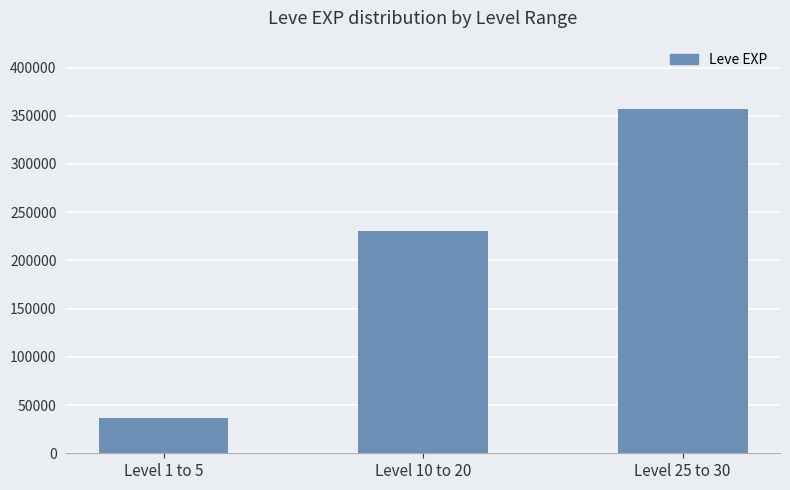

What is the change in value from Level 10 to 20 to Level 25 to 30?

+126270